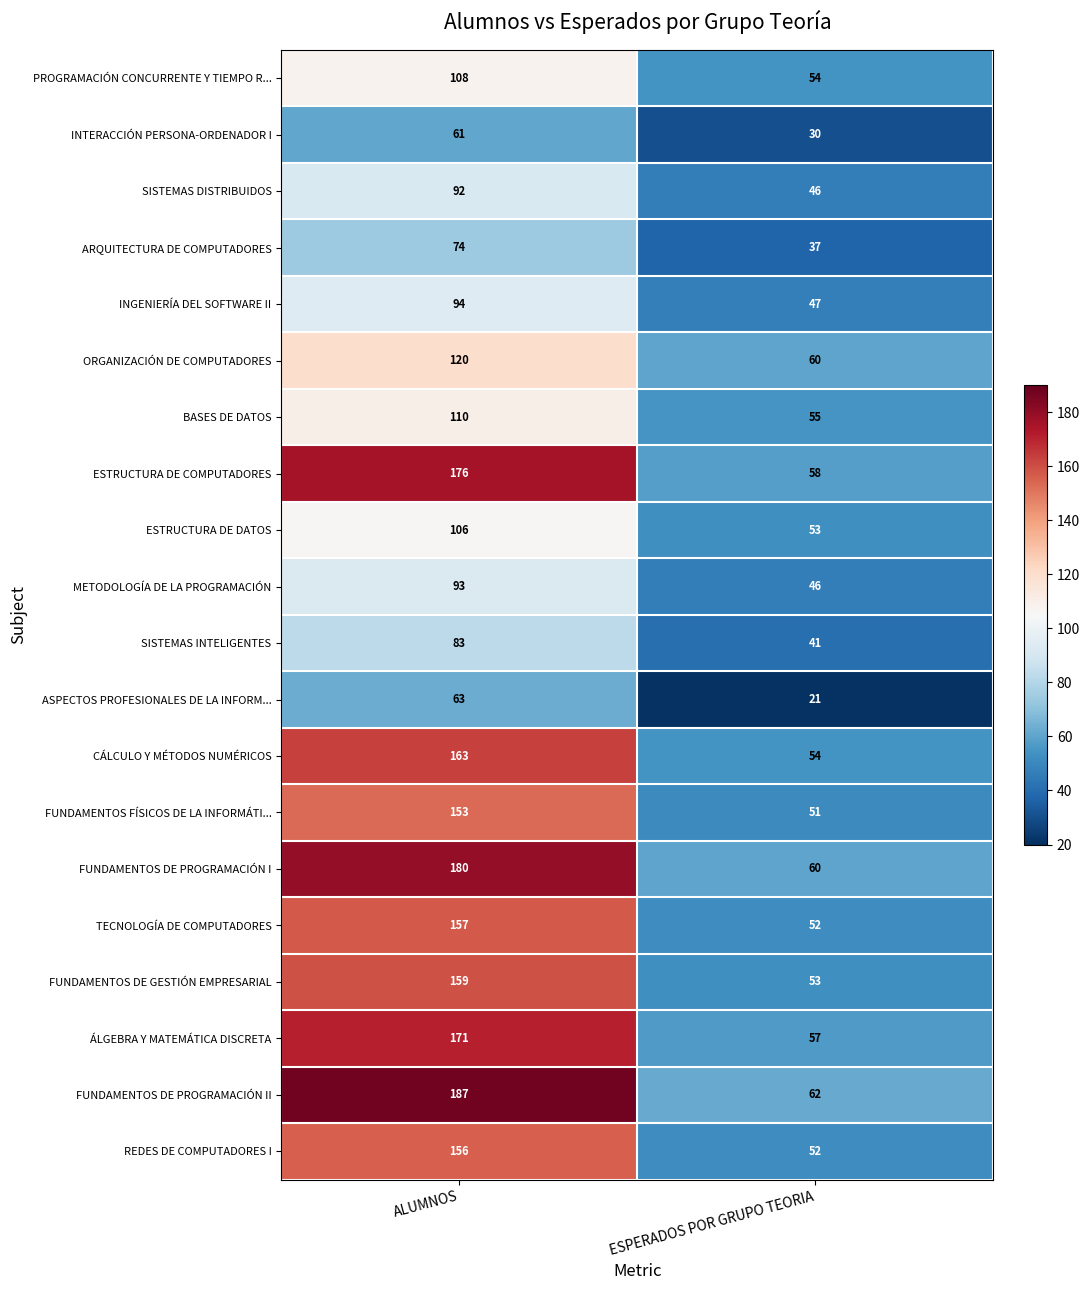

Which series has the largest range (max minus min)?

FUNDAMENTOS DE PROGRAMACIÓN II